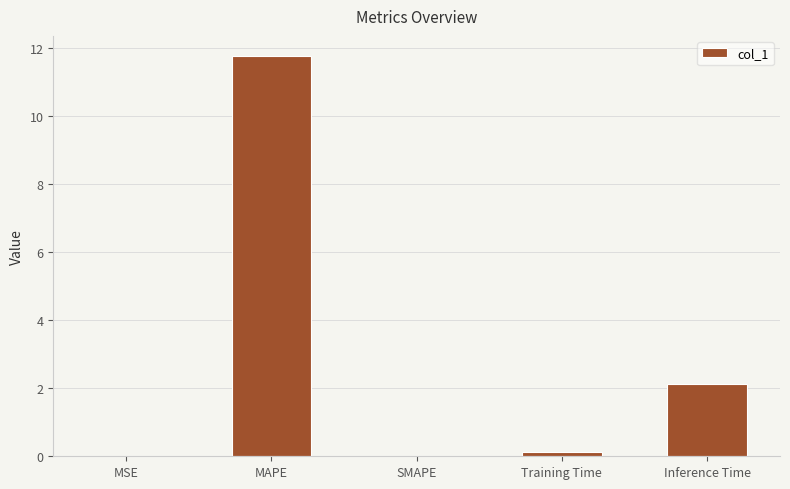

What is the sum of the values at SMAPE and MAPE?

11.8